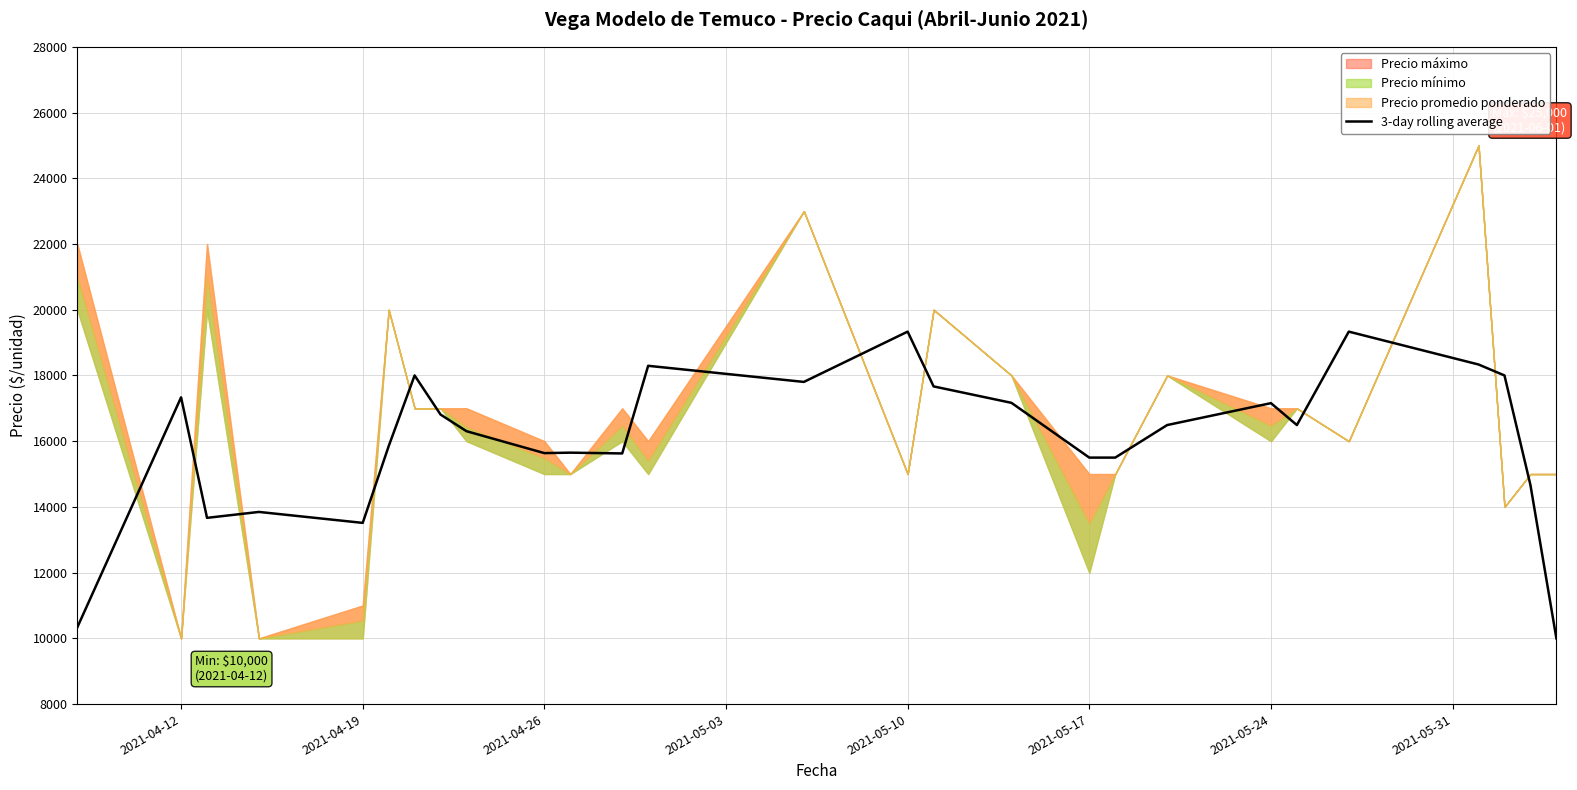

What is the difference between the second highest and minimum values?

9333.3